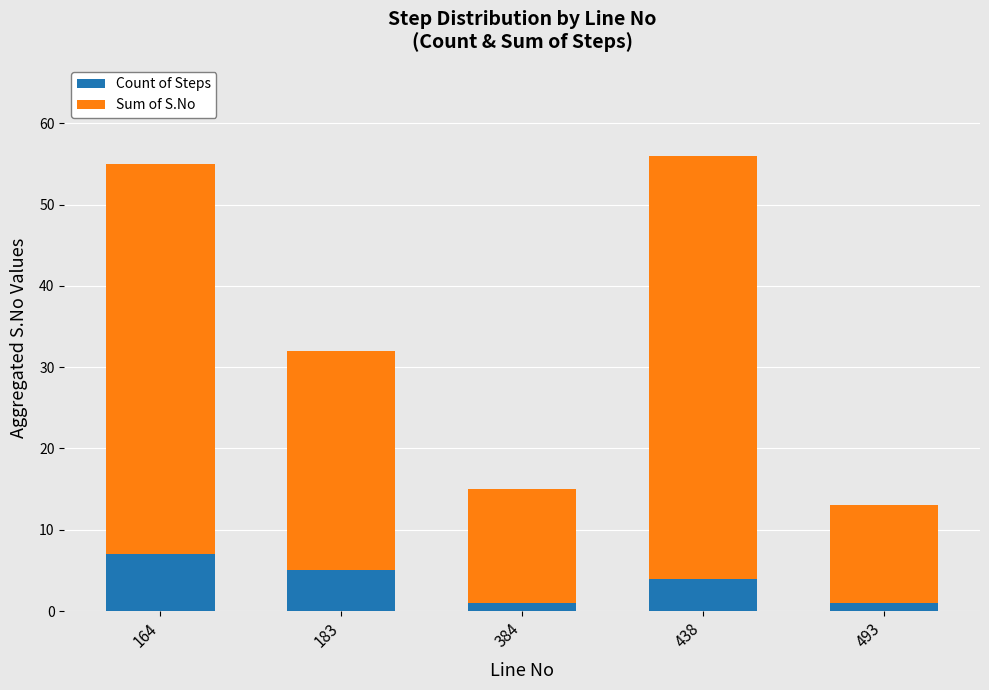

Reading left to right, transcribe the values for Count of Steps.

164=7	183=5	384=1	438=4	493=1